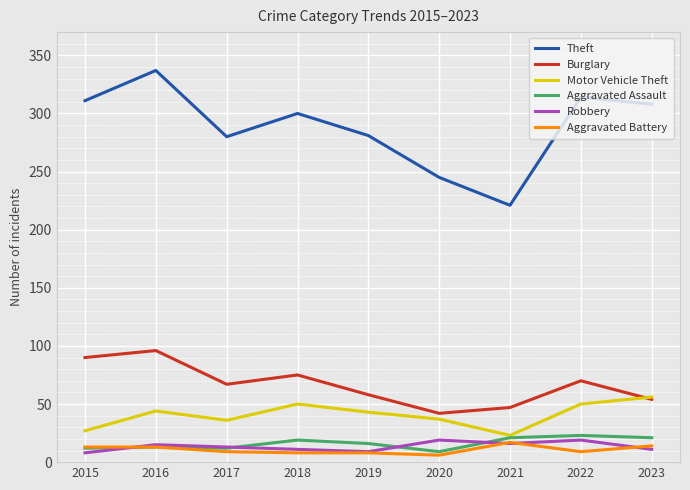

True or false: Burglary and Robbery cross at least once.

False